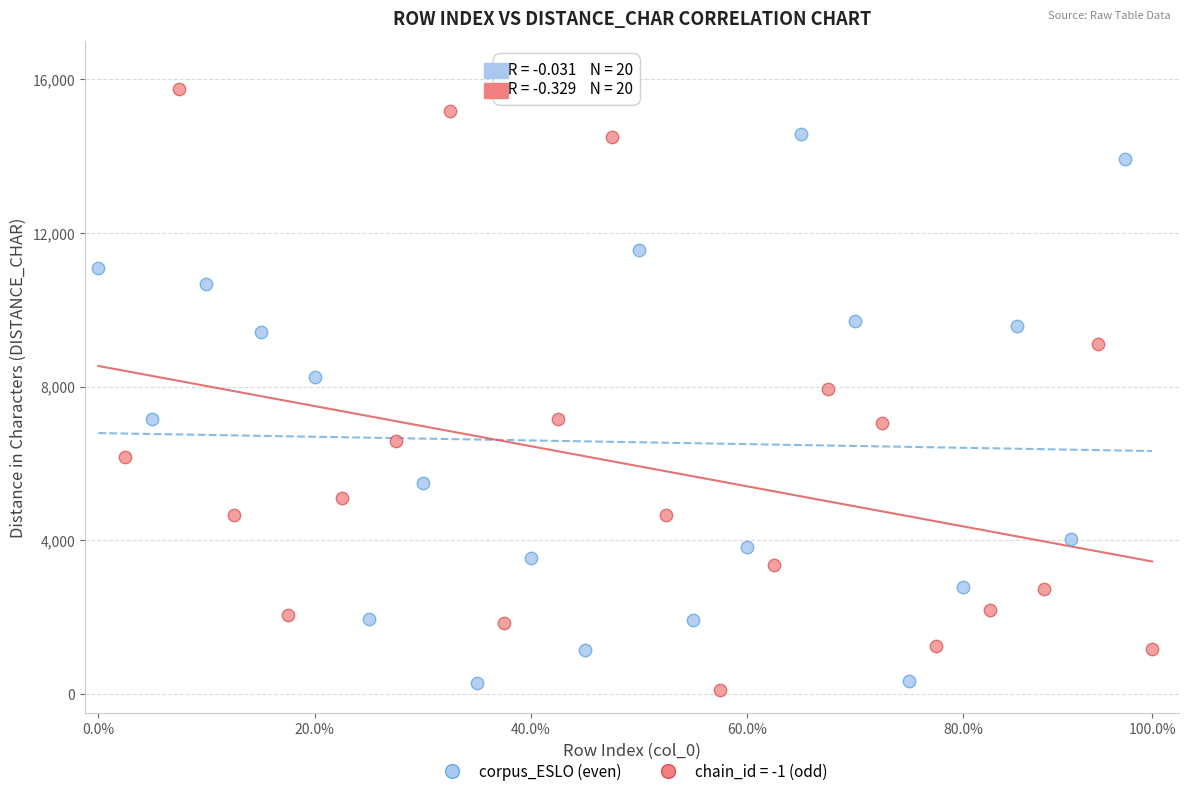

Which series contains the highest Y value?

chain_id = -1 (odd)